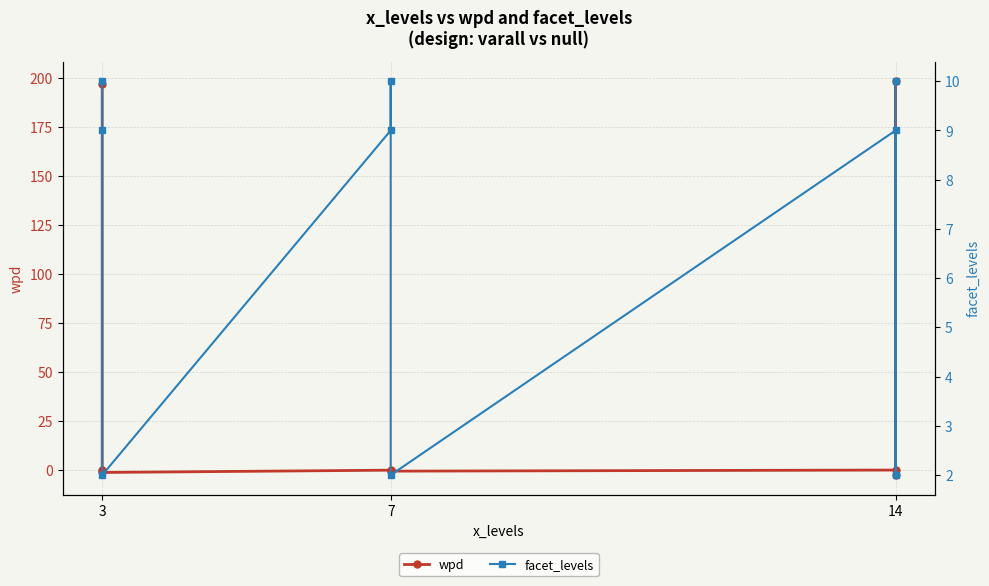

How many interior local peaks does the facet_levels series have?

2